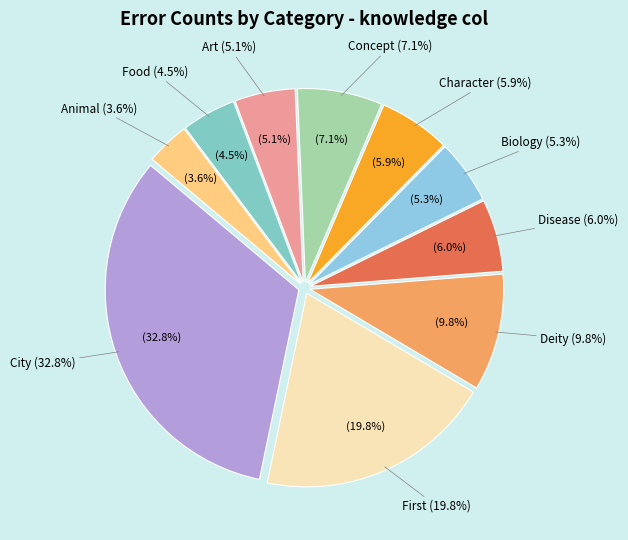

Combined, do biology and food account for over 50%?

No